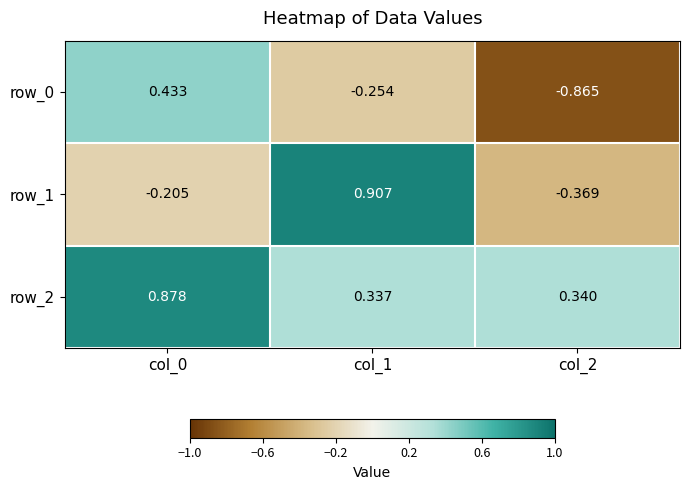

Is the value of row_2 at col_0 greater than the value of row_0 at col_2?

Yes